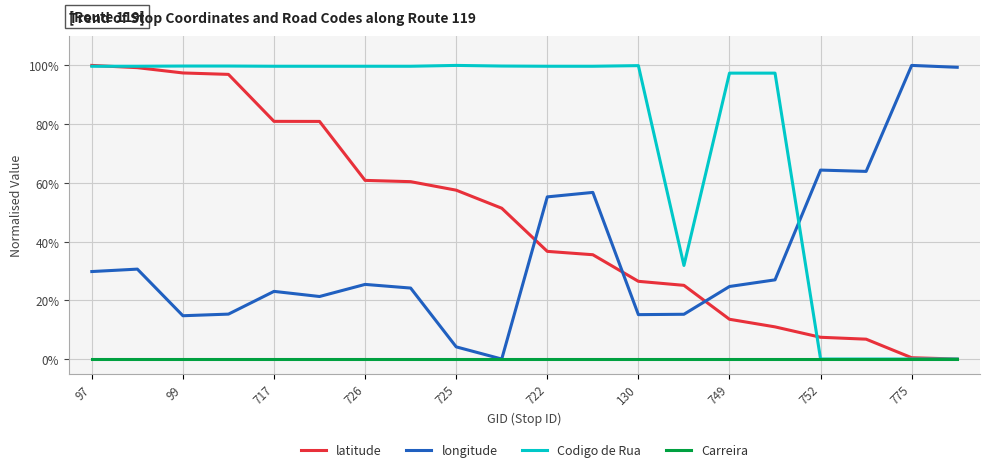

True or false: longitude and latitude cross at least once.

True